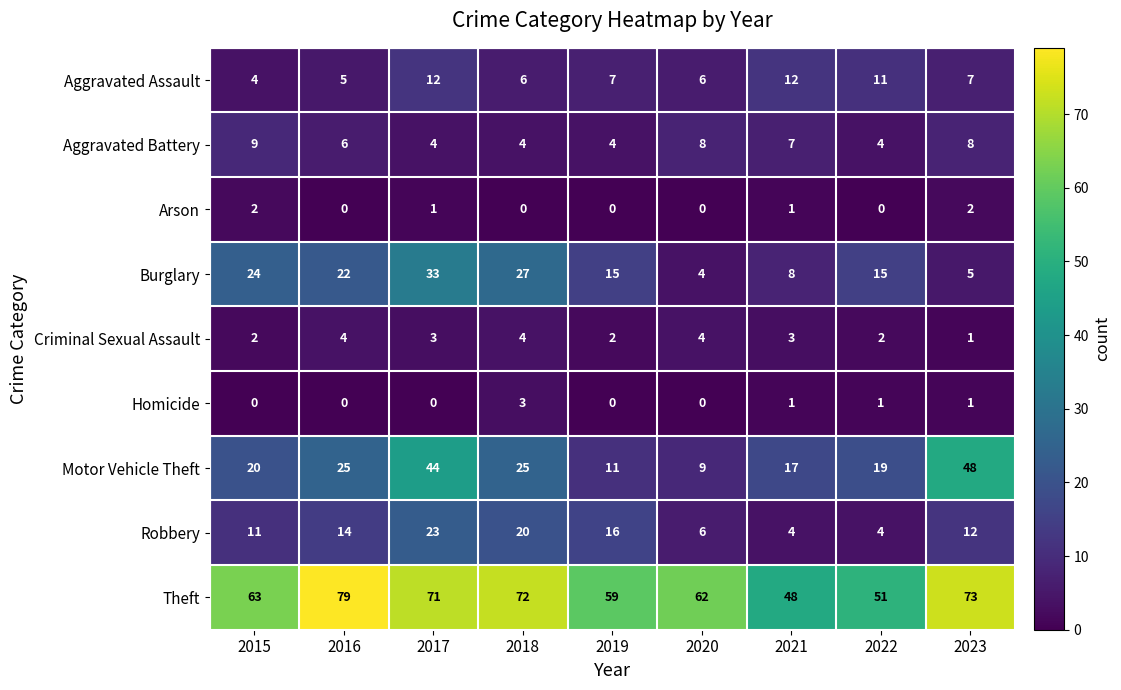

Count the number of categories in the chart.

9